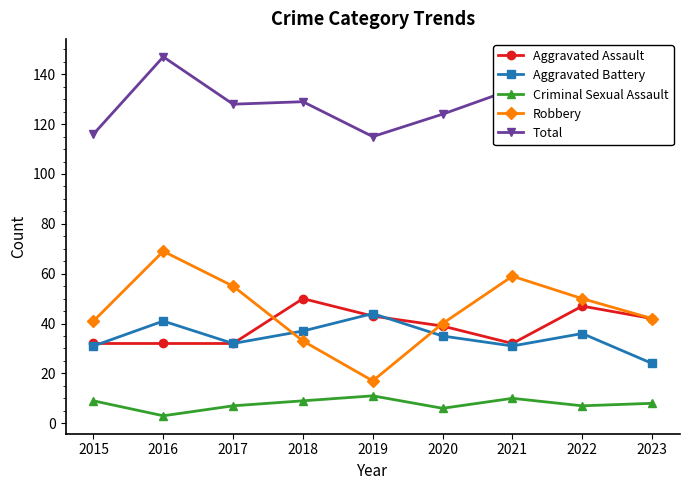

Which category has the lowest value across all series?

2016